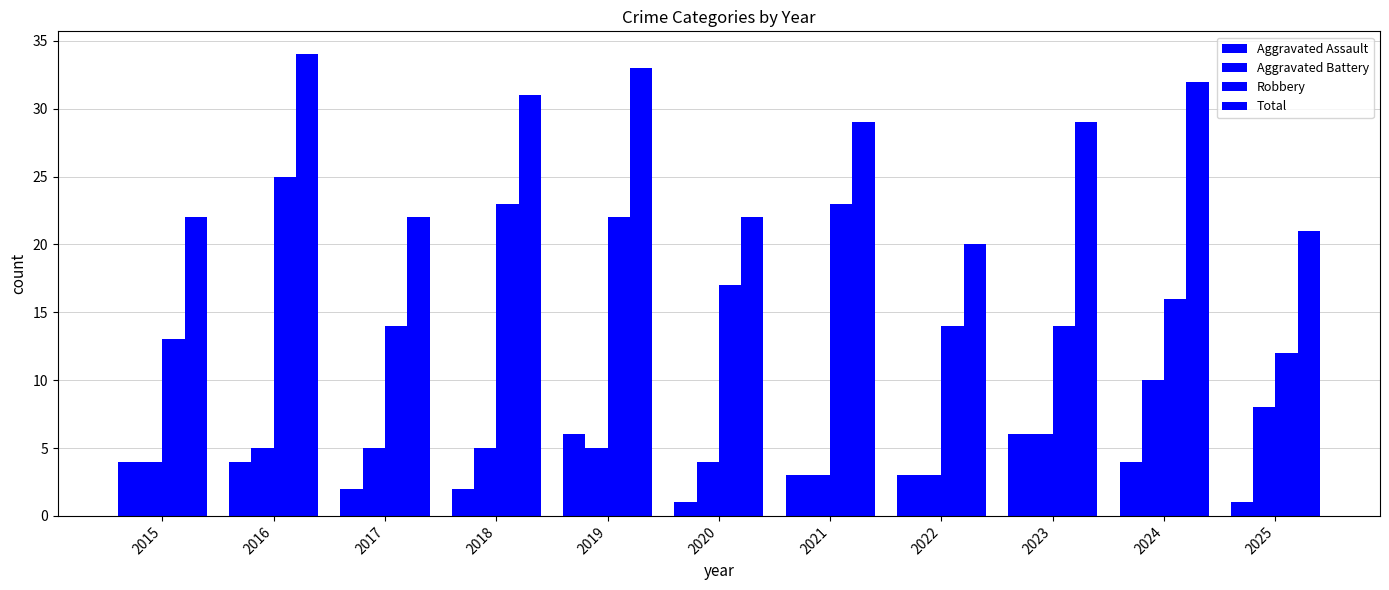

How many data points does each series have?

11